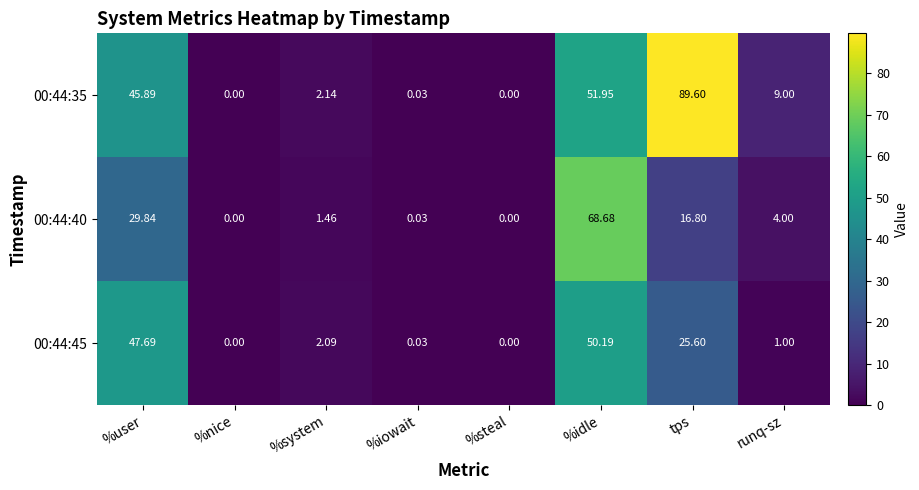

Rank the series by their maximum value, from highest to lowest.

00:44:35, 00:44:40, 00:44:45